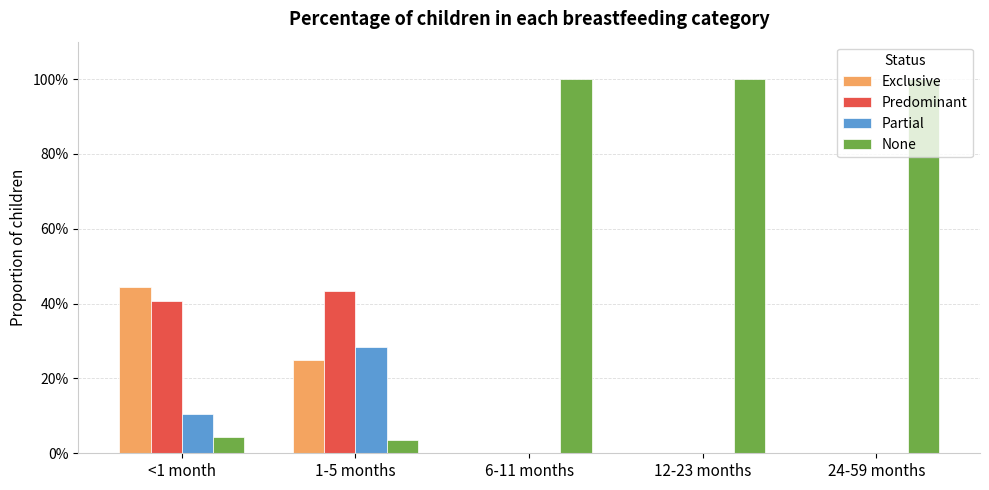

Does the chart contain stacked bars?

No